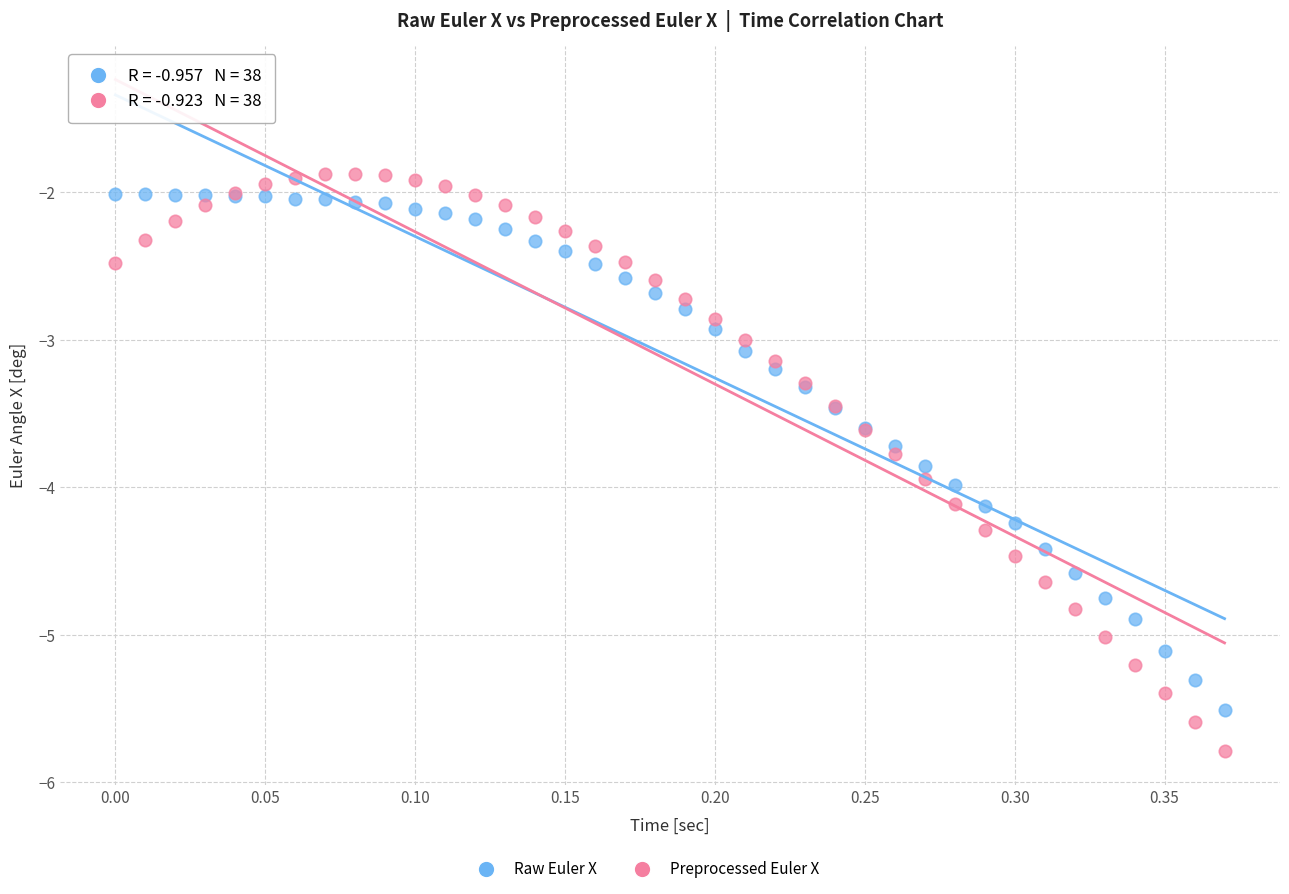

Which series contains the lowest Y value?

Preprocessed Euler X